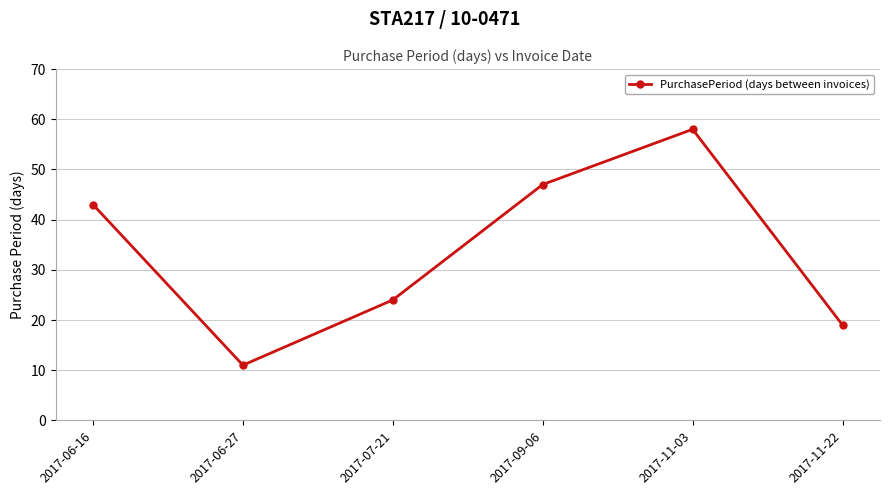

The value at 2017-11-22 is 19. True or false?

True